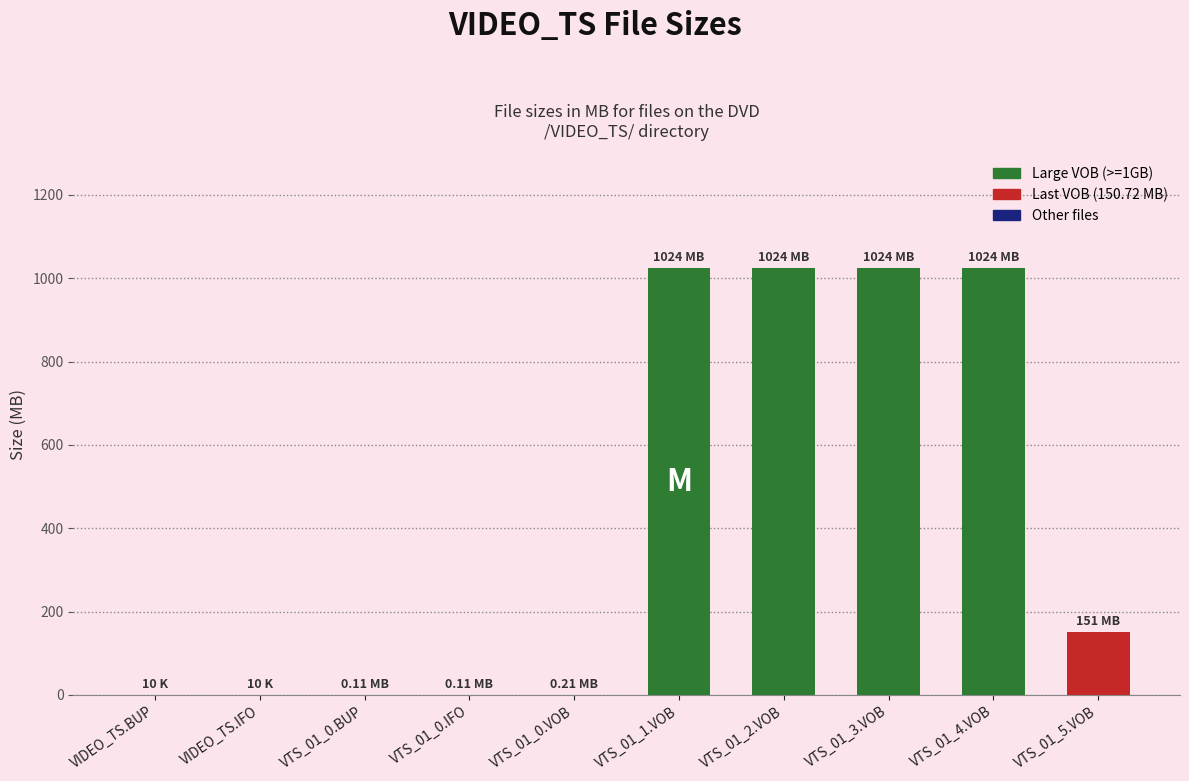

How many values exceed 150?

5